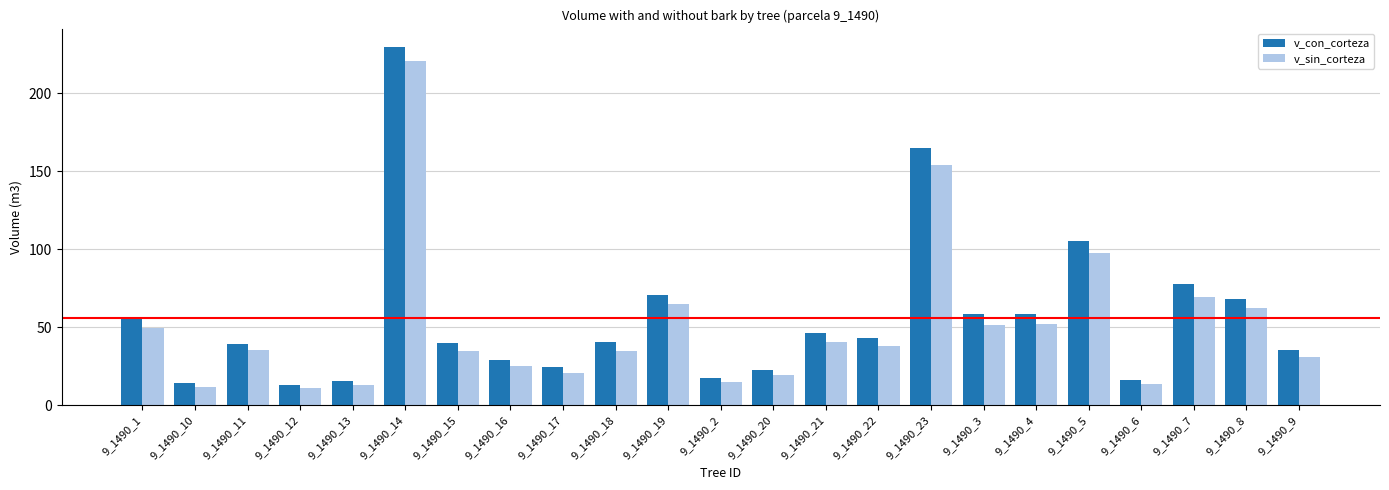

What position from the left is 9_1490_22?

15